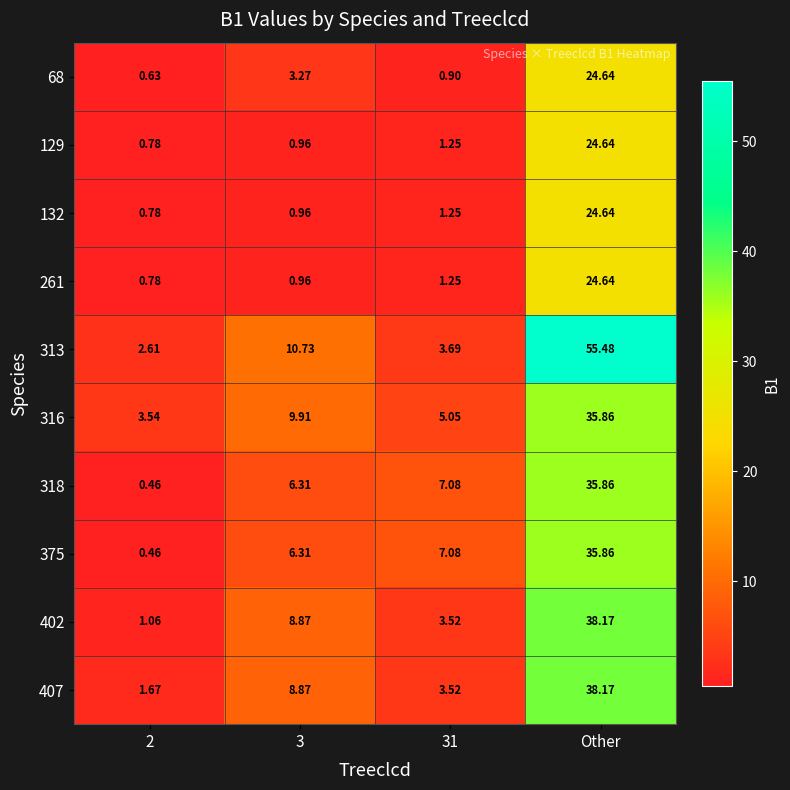

Which category has the highest value in the 132 series?

Other